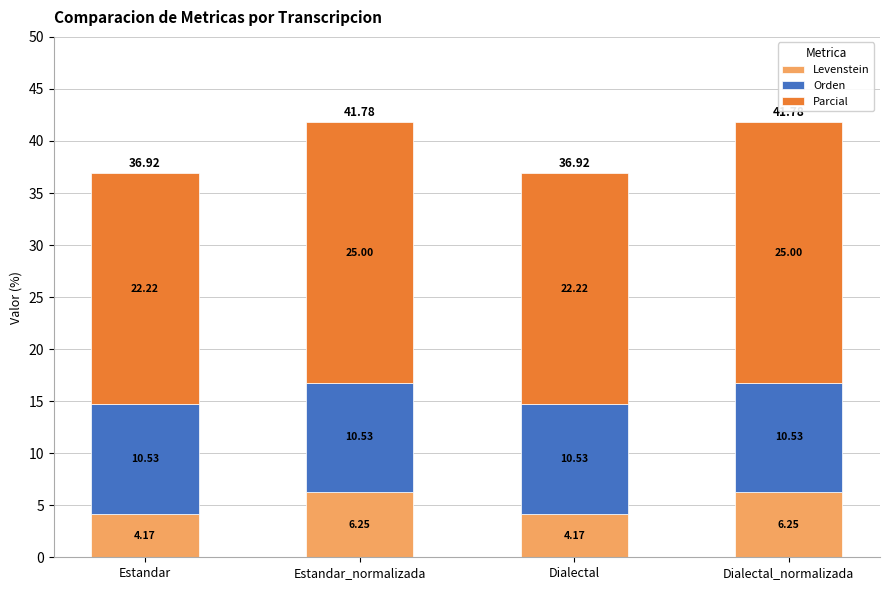

What is the total value across all series at Dialectal_normalizada?

41.8